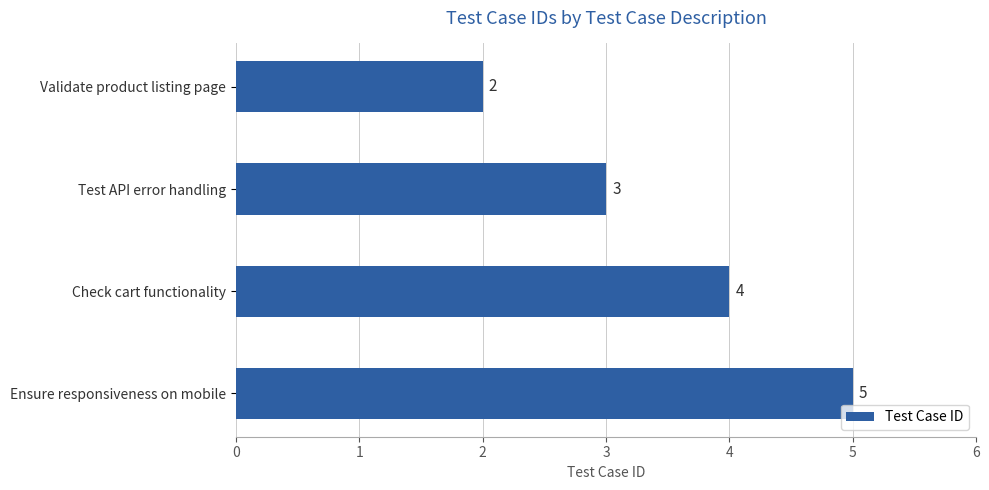

Reading top to bottom, what are all the values shown in this chart?

Validate product listing page=2	Test API error handling=3	Check cart functionality=4	Ensure responsiveness on mobile=5